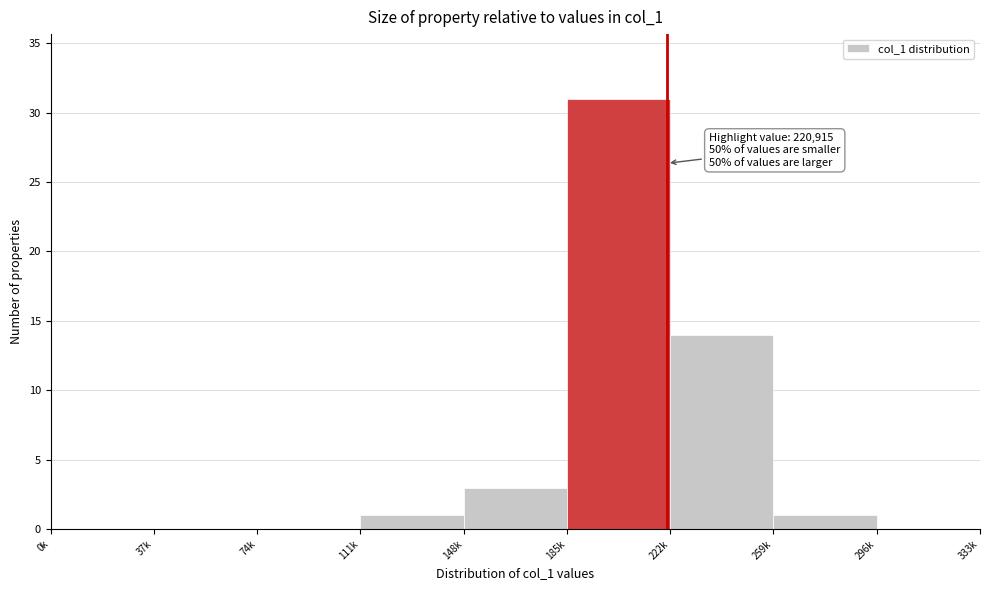

Reading left to right, extract all data points from this chart.

0k=0	37k=0	74k=0	111k=1	148k=3	185k=31	222k=14	259k=1	296k=0